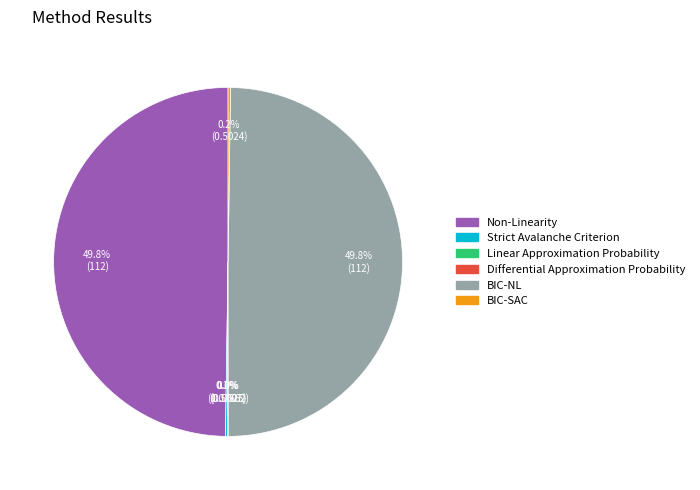

Do BIC-NL and Non-Linearity together represent more than half of the pie?

Yes